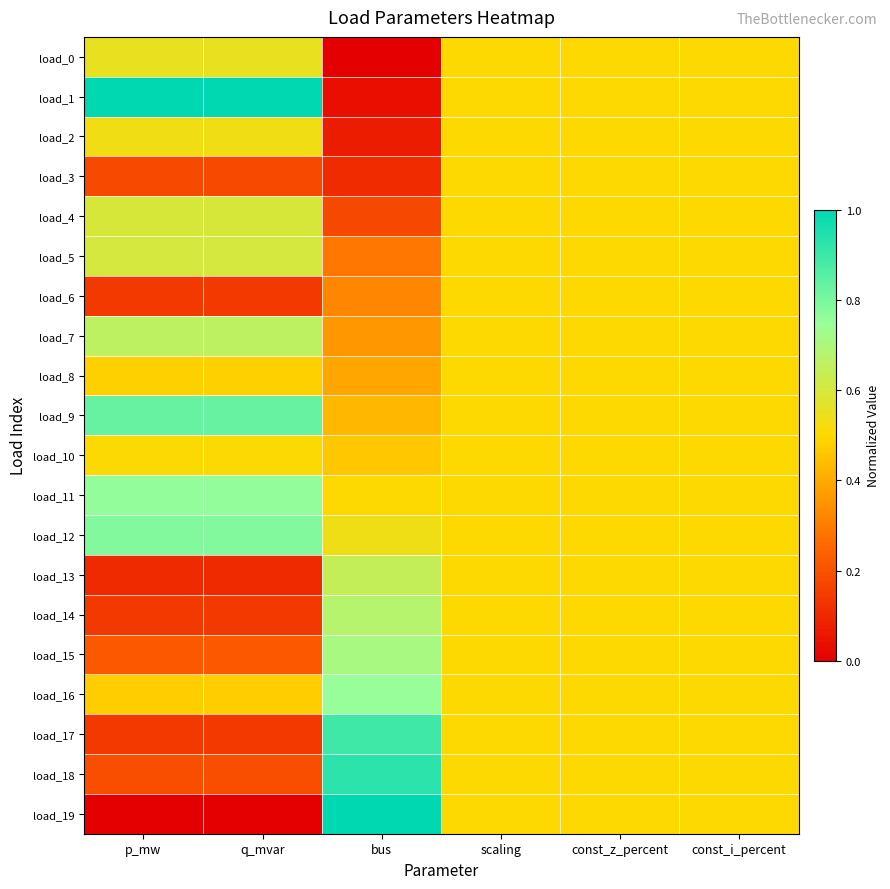

Rank the series by their maximum value, from lowest to highest.

load_3, load_6, load_8, load_10, load_2, load_0, load_4, load_5, load_13, load_7, load_14, load_15, load_16, load_11, load_12, load_9, load_17, load_18, load_1, load_19